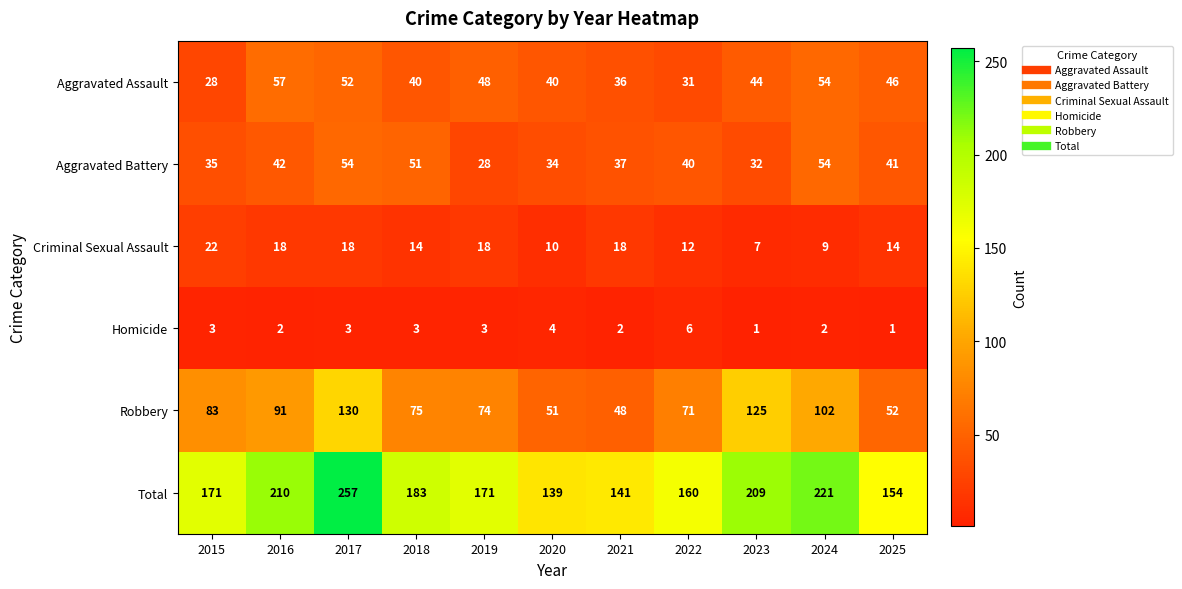

The value of Homicide at 2025 is 1. True or false?

True